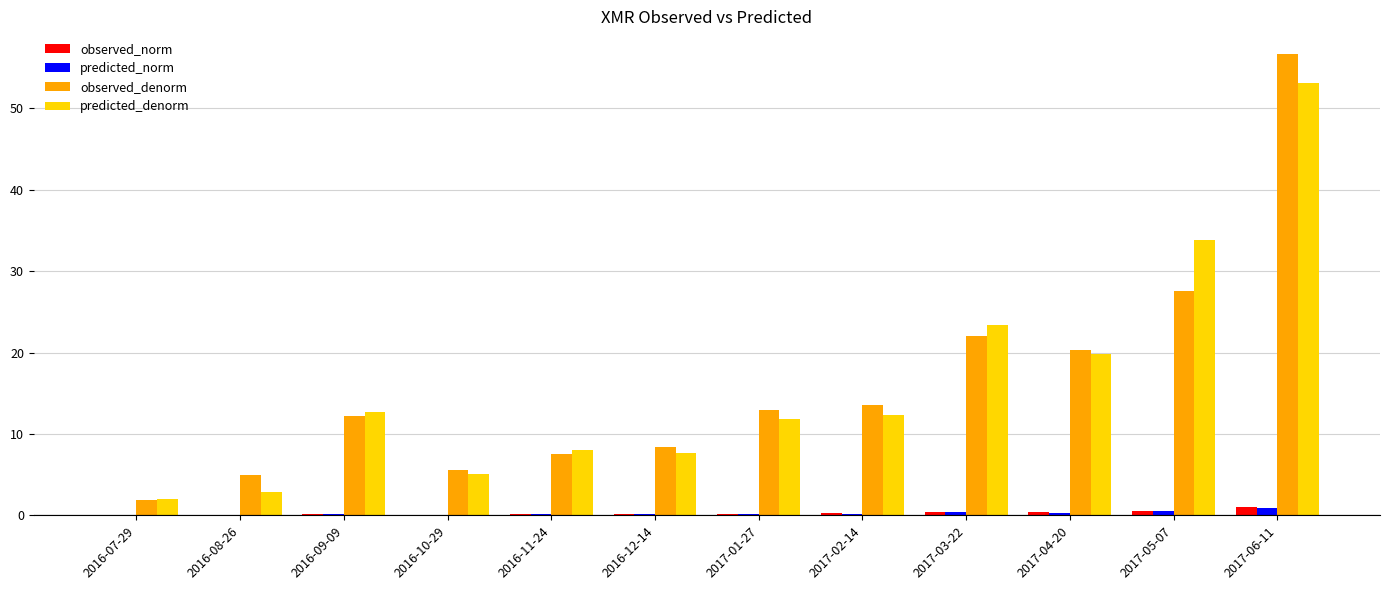

At which label does predicted_denorm reach its peak?

2017-06-11